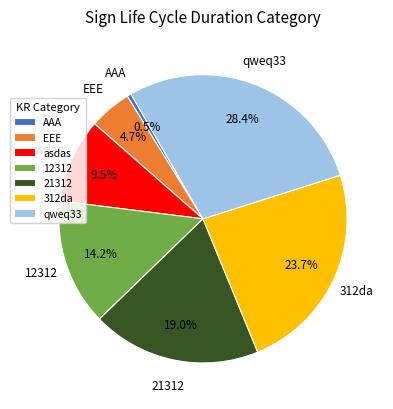

How many segments does this pie chart have?

7